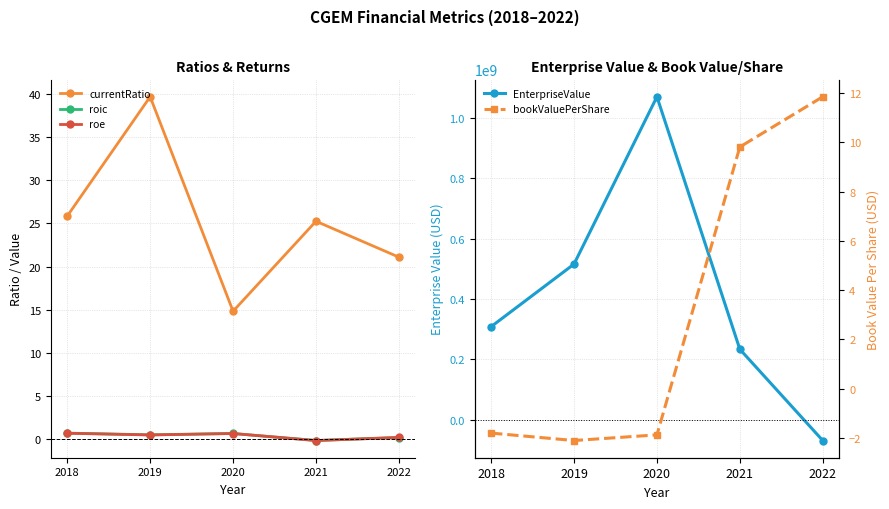

Reading left to right, extract all data points from this chart.

currentRatio: 2018=25.8	2019=39.7	2020=14.8	2021=25.2	2022=21.1
roic: 2018=0.7	2019=0.5	2020=0.7	2021=-0.2	2022=0.2
roe: 2018=0.7	2019=0.5	2020=0.7	2021=-0.2	2022=0.2
EnterpriseValue: 2018=308626283.8	2019=515851478.0	2020=1070011603.8	2021=233815110.0	2022=-68448800.0
bookValuePerShare: 2018=-1.8	2019=-2.1	2020=-1.9	2021=9.8	2022=11.8